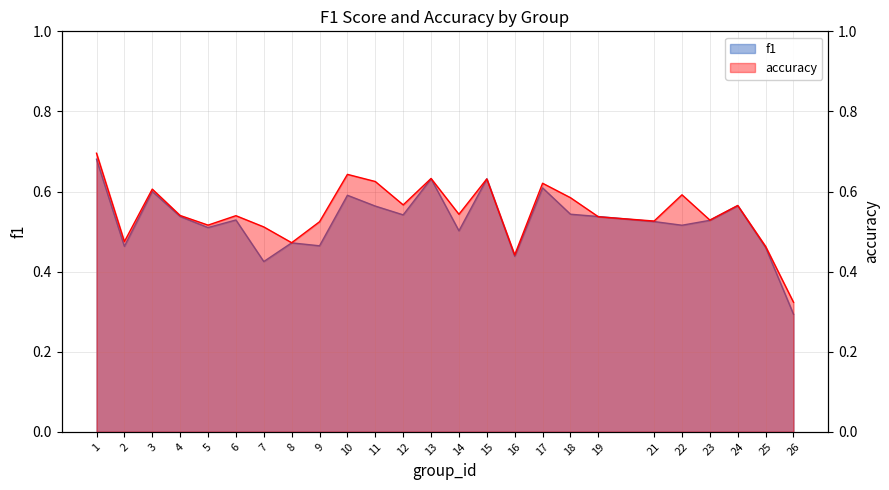

List the labels in order of accuracy value, largest first.

1, 10, 13, 15, 11, 17, 3, 22, 18, 12, 24, 14, 4, 6, 19, 23, 21, 9, 5, 7, 2, 8, 25, 16, 26